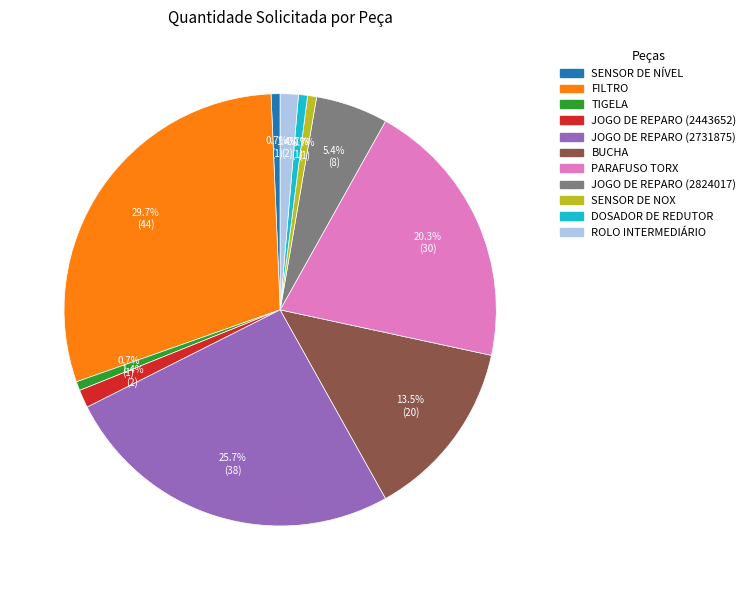

Combined, do FILTRO and ROLO INTERMEDIÁRIO account for over 50%?

No